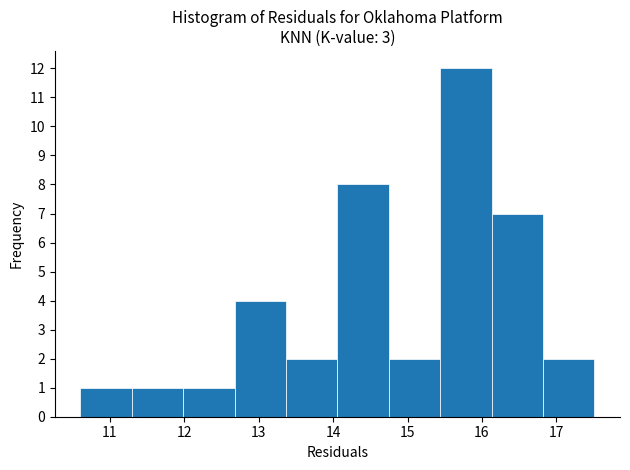

Which range on the x-axis has the tallest bar?

15.4 to 16.1